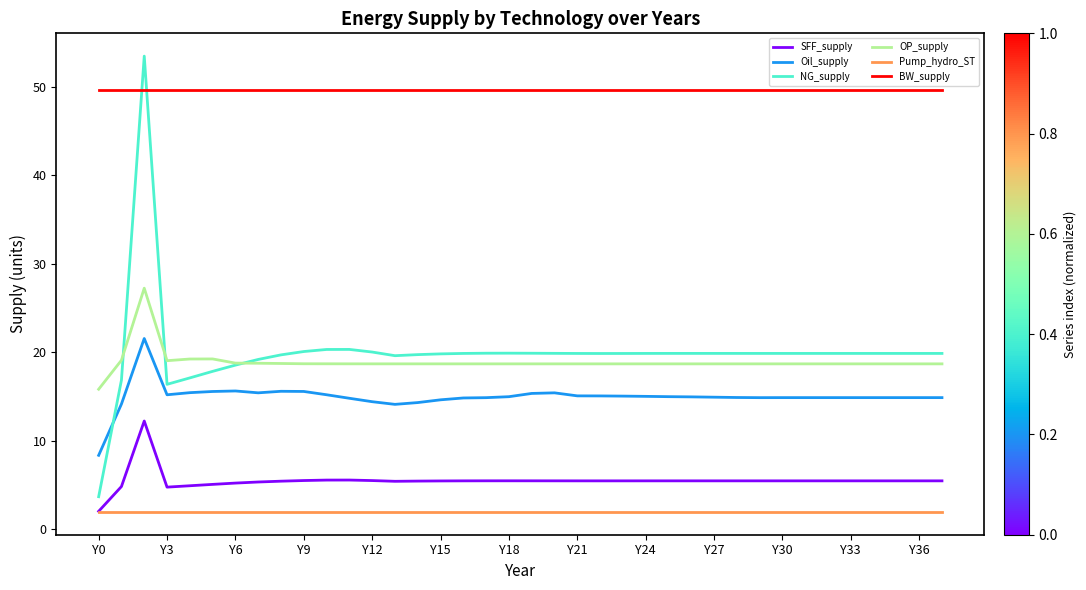

True or false: Oil_supply and SFF_supply cross at least once.

False